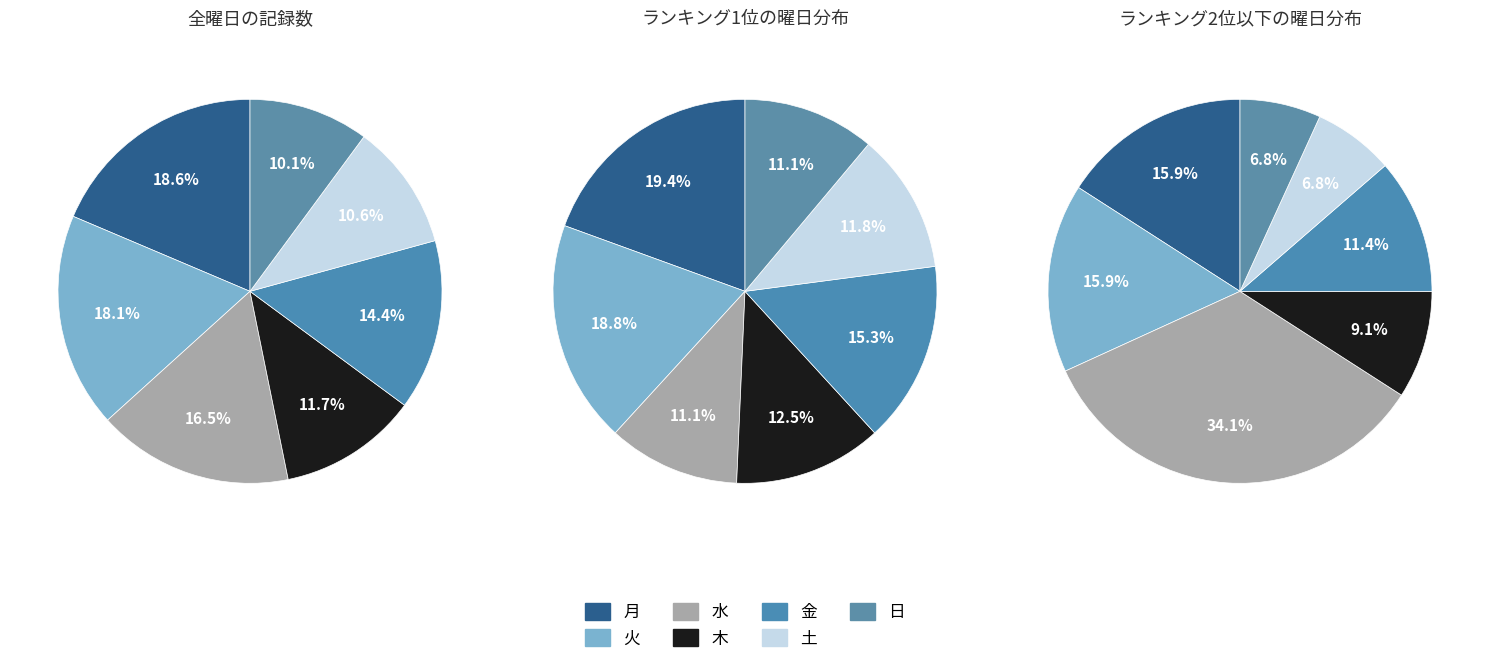

Approximately how many times larger is the value at 金 compared to 月?

0.8